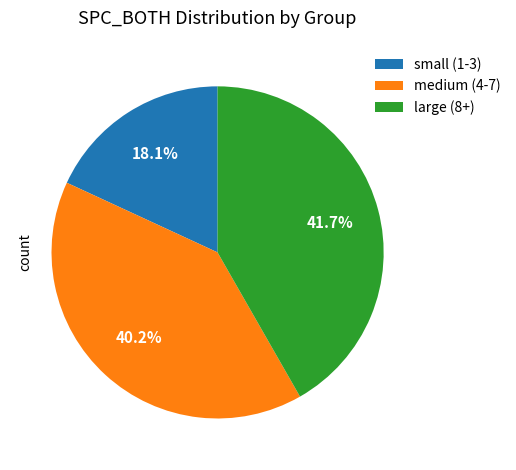

To the nearest percent, what is the difference between the largest and smallest slice percentages?

24%